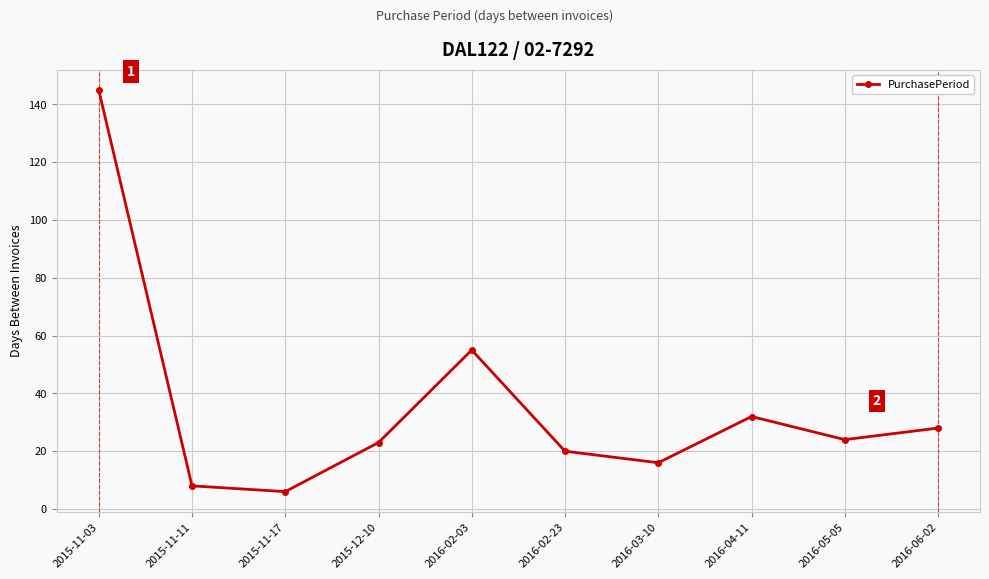

Between 2016-02-03 and 2015-12-10, which is larger?

2016-02-03